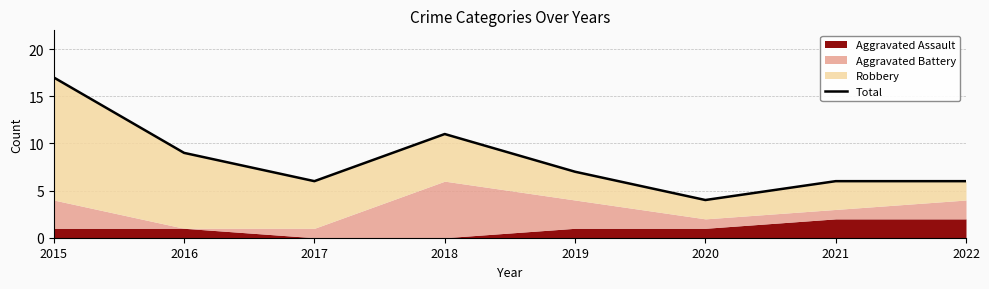

List the labels in order of value, smallest first.

2020, 2017, 2021, 2022, 2019, 2016, 2018, 2015